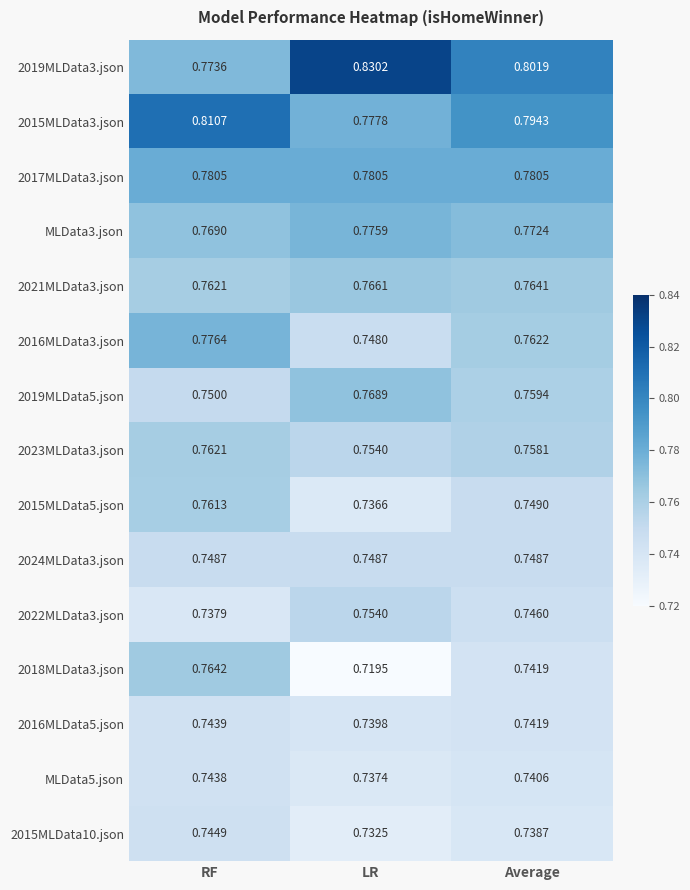

At which label does 2016MLData5.json reach its minimum?

LR